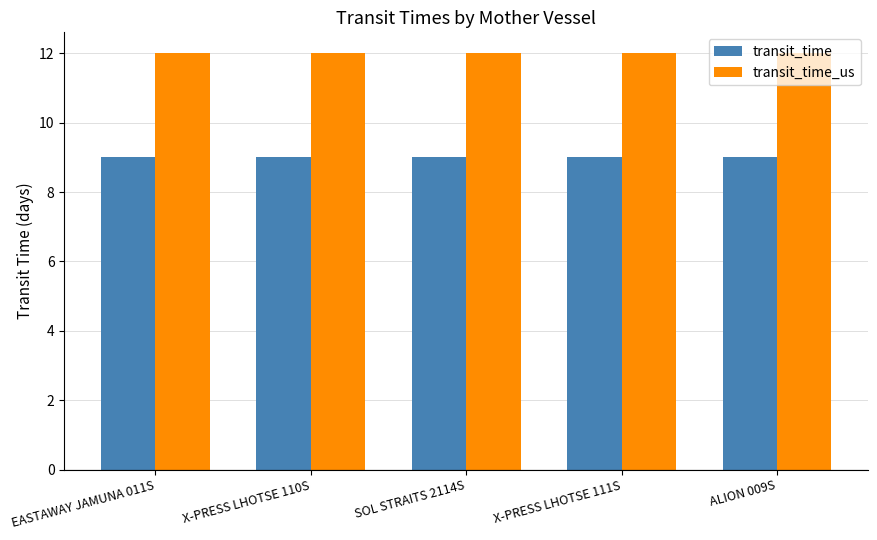

What is the label of the 1st bar from the left?

EASTAWAY JAMUNA 011S